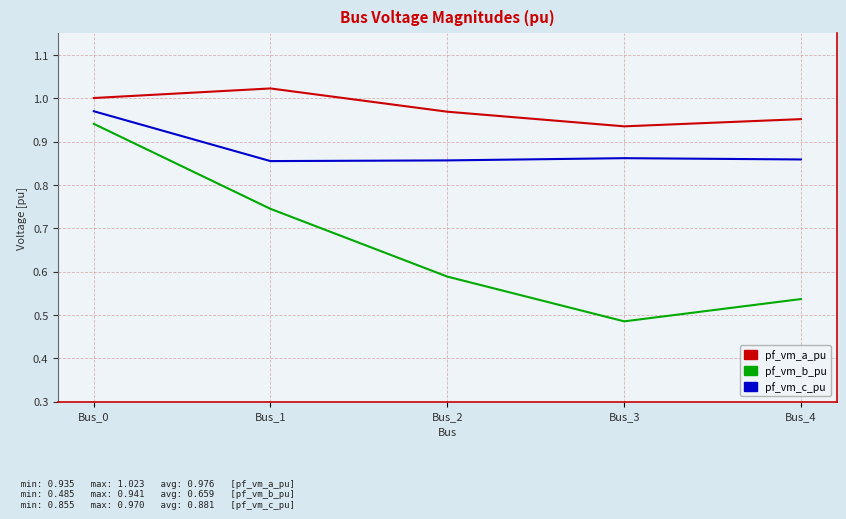

How many lines are shown in the chart?

3